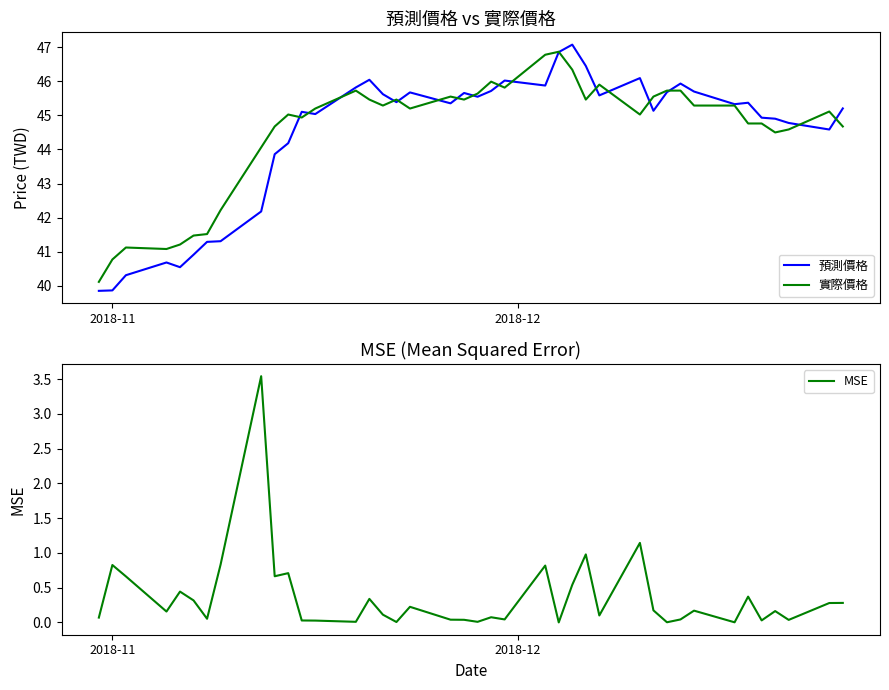

What is the highest value of the 預測價格 series?

47.1